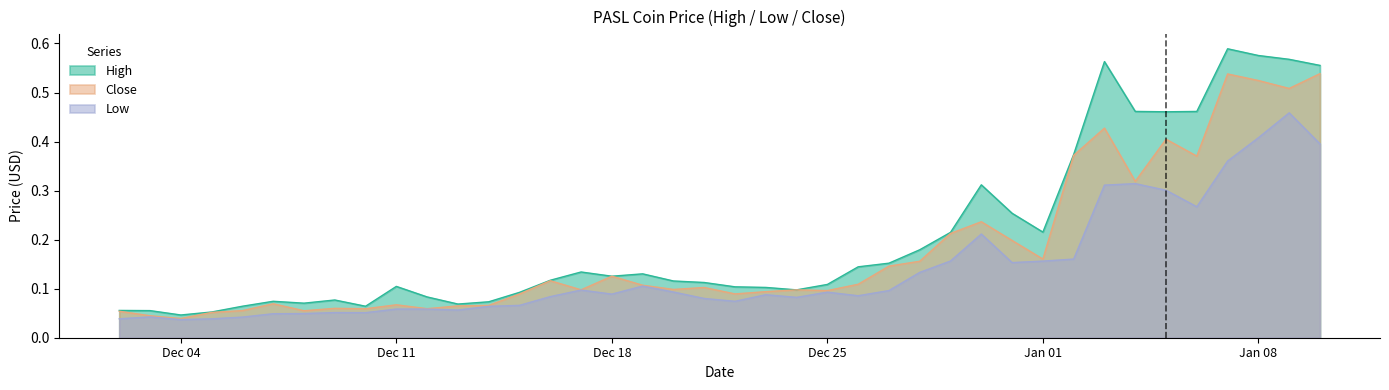

What is the approximate value of Close at 2018-01-09?

0.5